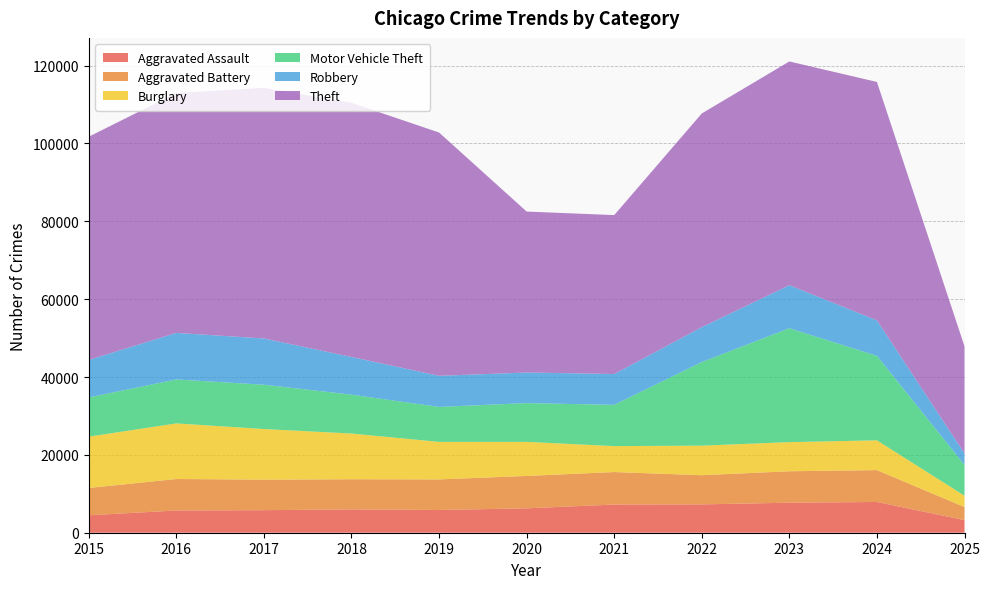

Reading right to left, list all the values displayed in this chart.

Aggravated Assault: 2025=3246	2024=7900	2023=7712	2022=7281	2021=7242	2020=6265	2019=5841	2018=6002	2017=5793	2016=5713	2015=4480
Aggravated Battery: 2025=3350	2024=8183	2023=8079	2022=7495	2021=8346	2020=8320	2019=7858	2018=7734	2017=7845	2016=8085	2015=7018
Burglary: 2025=2913	2024=7651	2023=7485	2022=7594	2021=6662	2020=8758	2019=9638	2018=11747	2017=13001	2016=14289	2015=13184
Motor Vehicle Theft: 2025=7913	2024=21701	2023=29254	2022=21472	2021=10604	2020=9960	2019=8978	2018=9985	2017=11380	2016=11285	2015=10068
Robbery: 2025=2956	2024=9119	2023=11052	2022=8964	2021=7920	2020=7855	2019=7995	2018=9681	2017=11881	2016=11960	2015=9638
Theft: 2025=27509	2024=61244	2023=57484	2022=54899	2021=40820	2020=41350	2019=62499	2018=65290	2017=64386	2016=61624	2015=57352